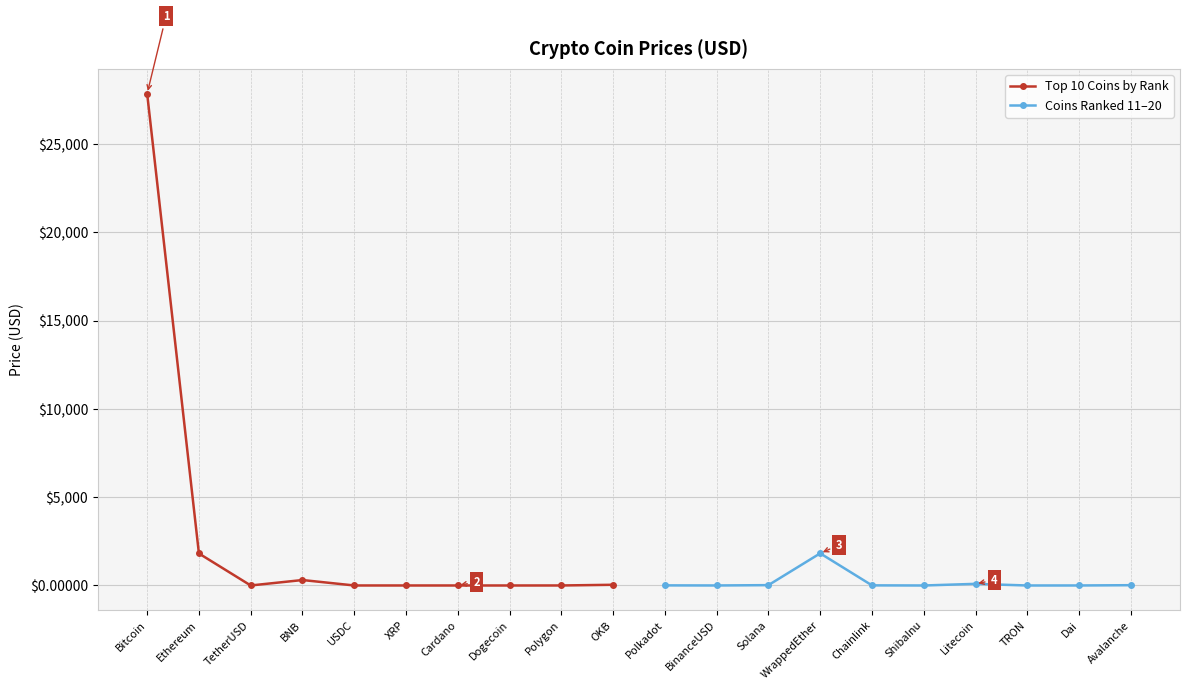

In Top 10 Coins by Rank, how many points are lower than both neighbors (excluding endpoints)?

2